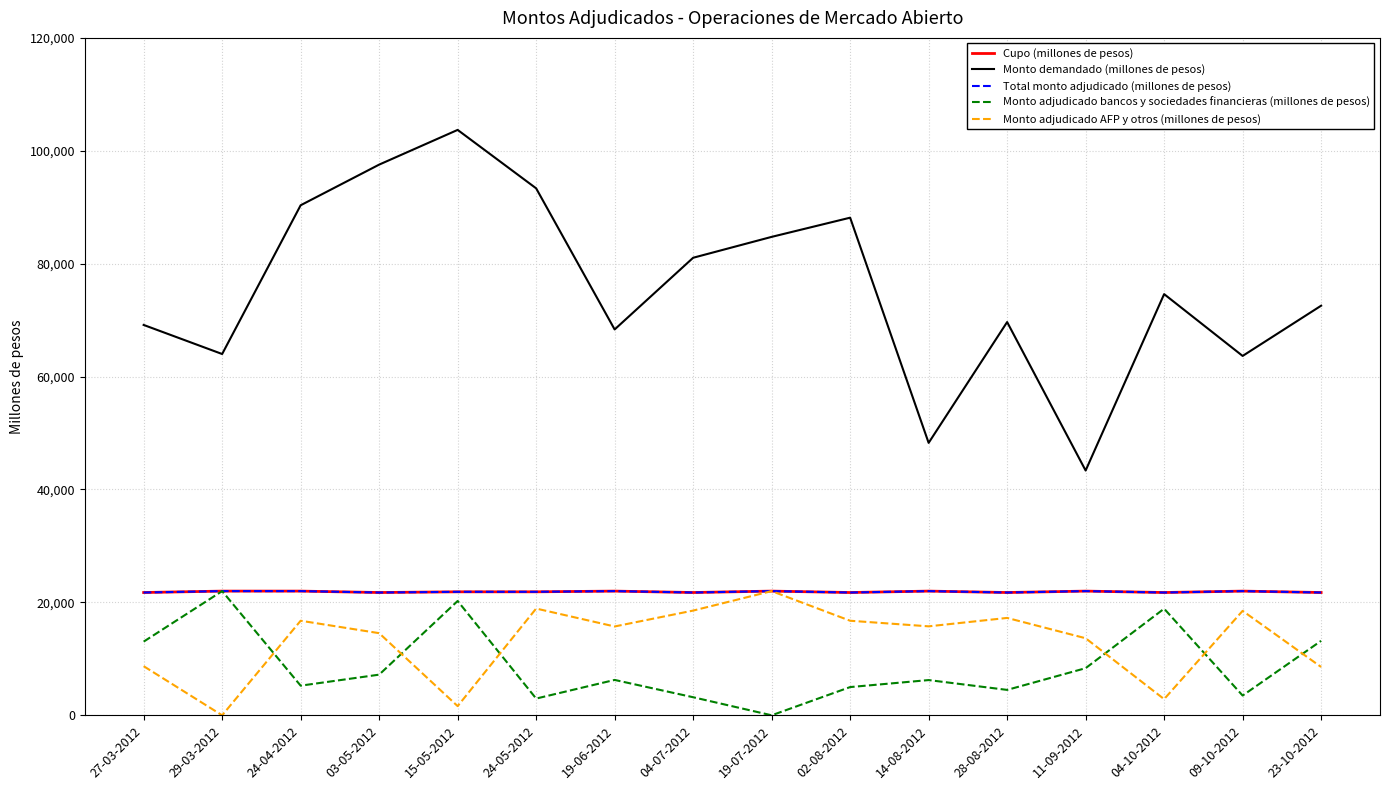

How many interior local valleys does the Monto adjudicado bancos y sociedades financieras (millones de pesos) series have?

5